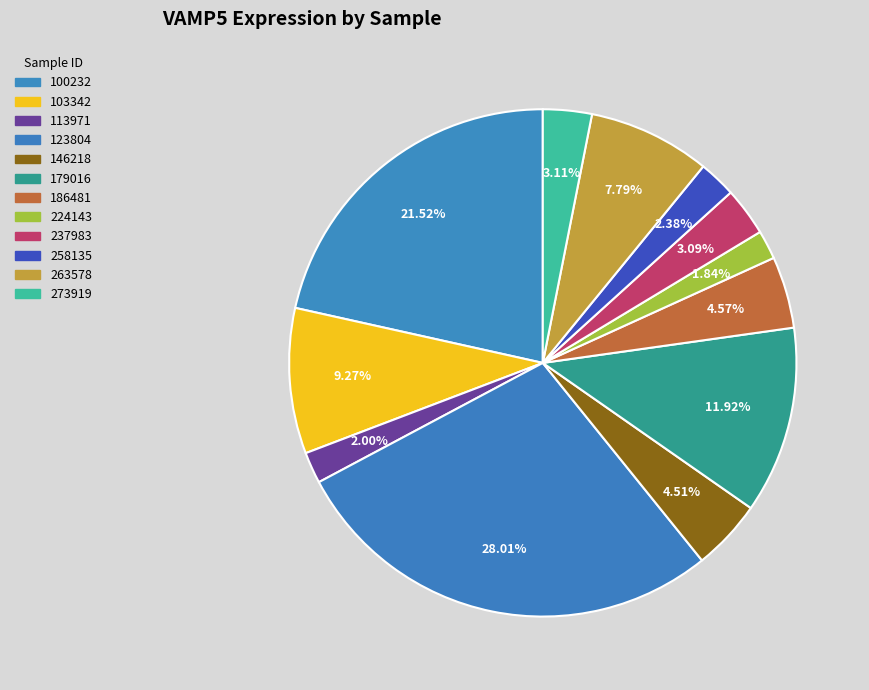

Does 100232 represent more than half of the total?

No